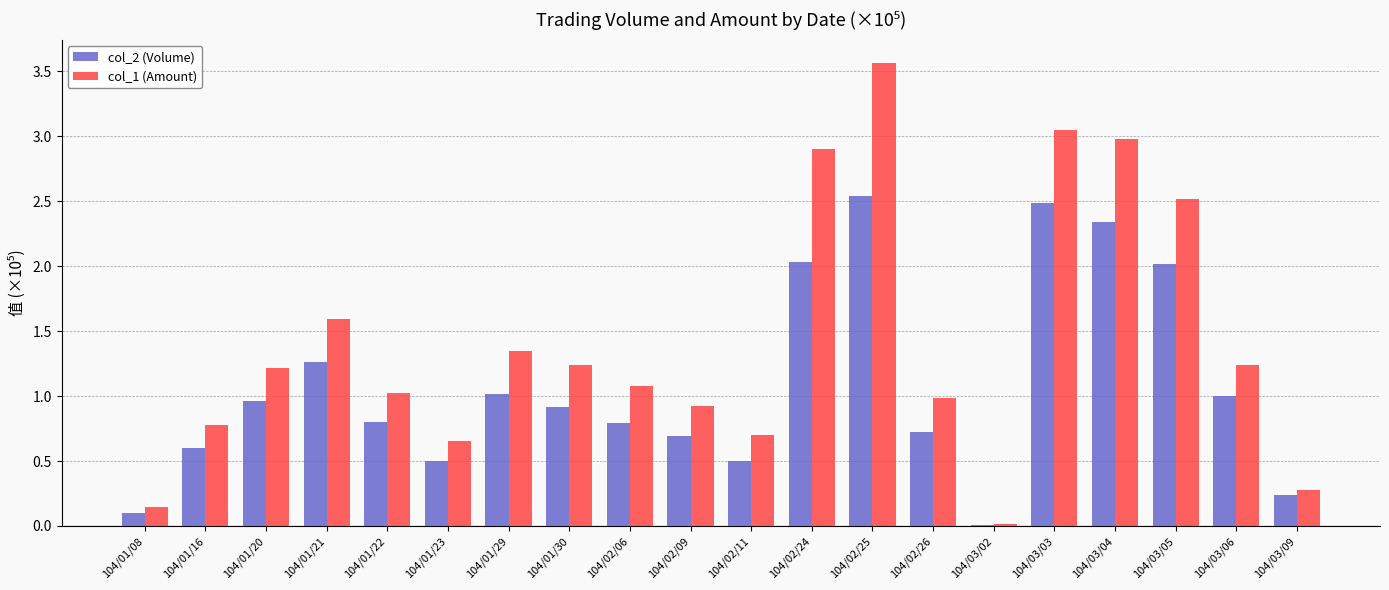

What is the maximum value shown in the chart?

3.6